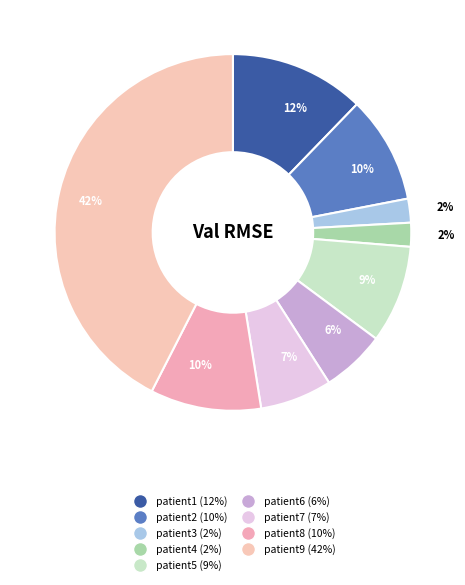

The patient3 slice represents 2% of the pie. True or false?

True